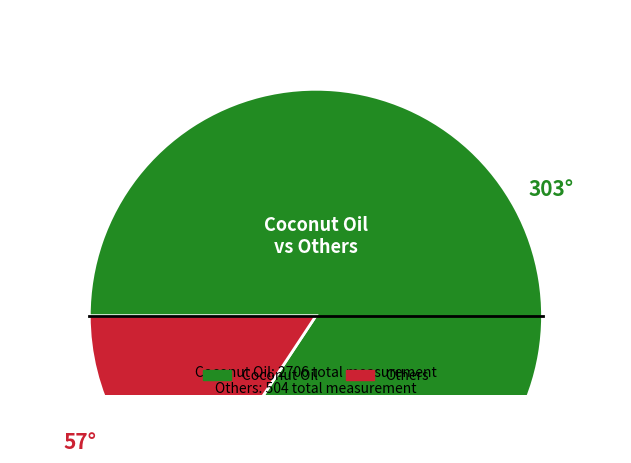

Which category has the biggest portion of the pie?

Coconut Oil